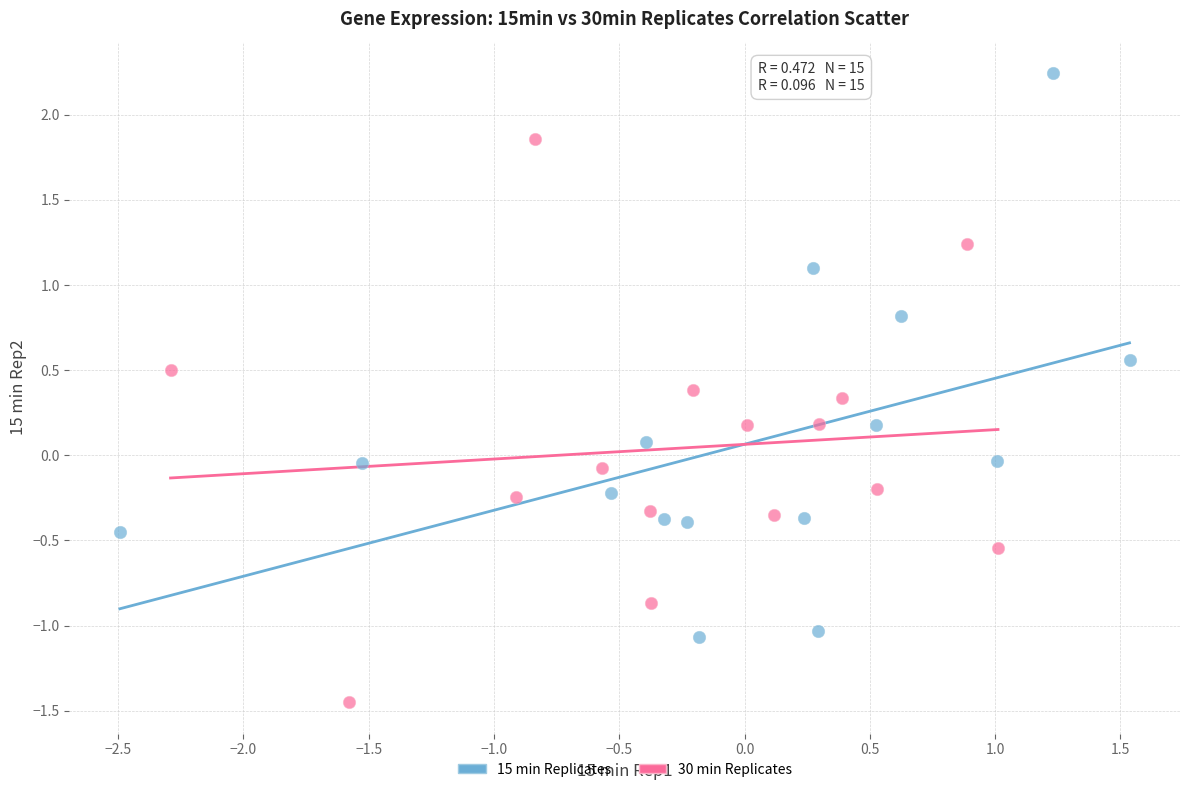

Which series contains the highest Y value?

15 min Replicates